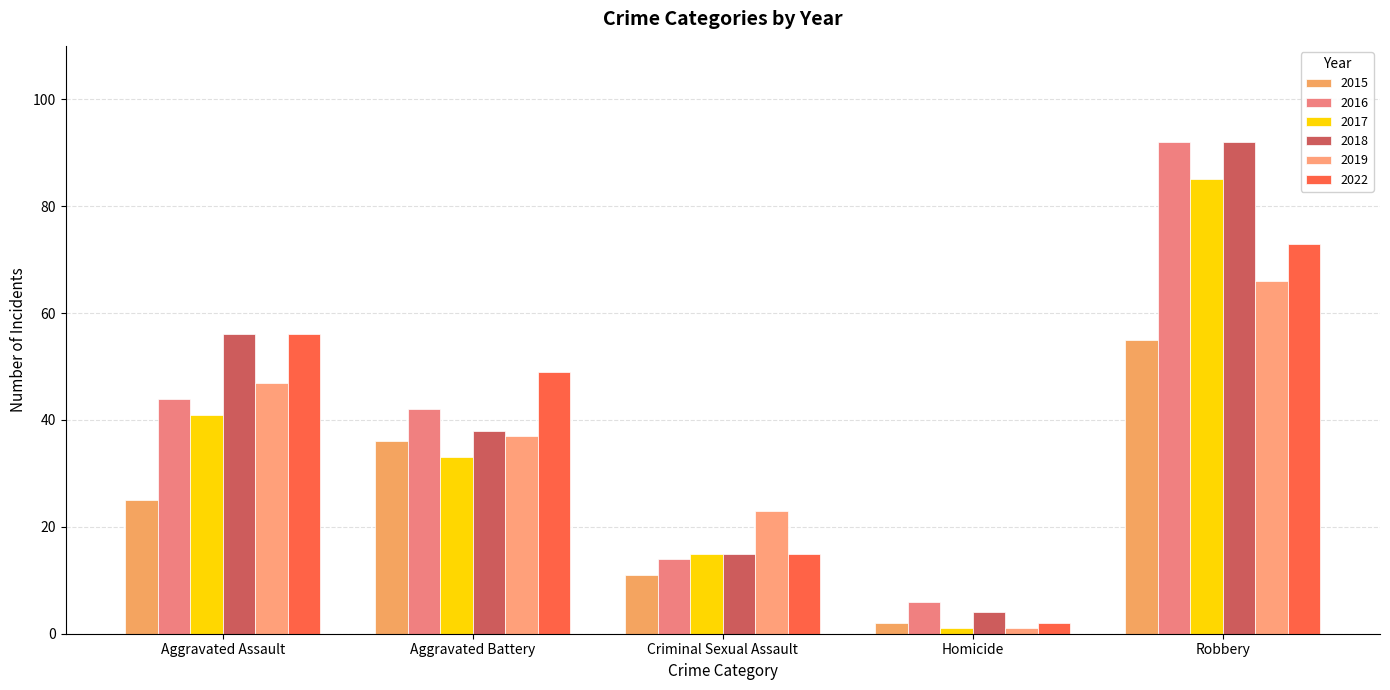

Which series has the widest spread of values?

2018